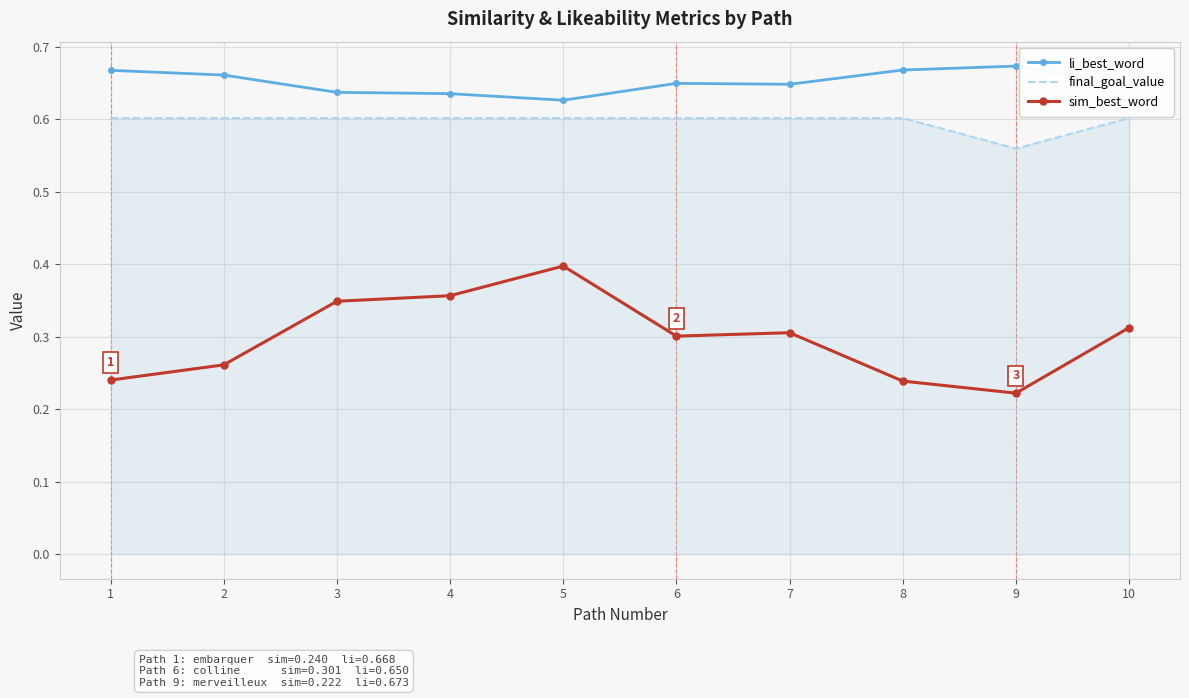

Rank the series by their average value, from lowest to highest.

sim_best_word, final_goal_value, li_best_word